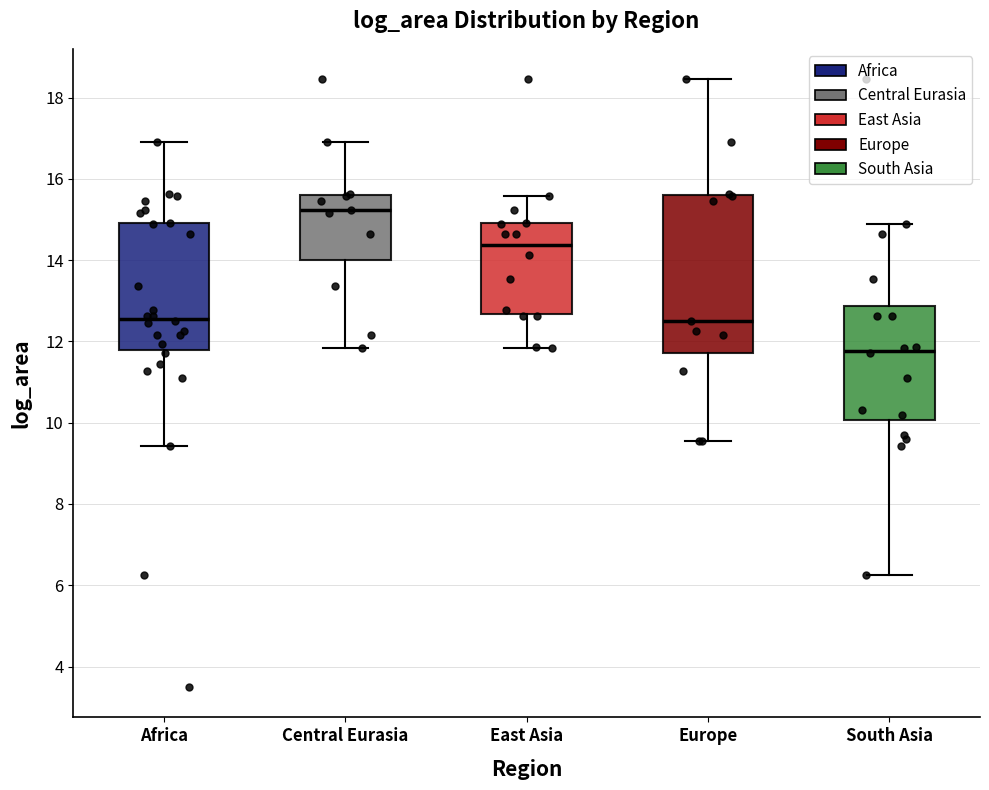

Reading left to right, read every box against the y-axis: the position of its median line, the range the box covers, and the ends of its whiskers. The values are not printed on the chart, so give them approximately, as read against the axis.

Africa: median 12.6, box 11.8 to 15.0, whiskers 9.4 to 17.0
Central Eurasia: median 15.2, box 14.0 to 15.6, whiskers 11.8 to 17.0
East Asia: median 14.4, box 12.6 to 15.0, whiskers 11.8 to 15.6
Europe: median 12.6, box 11.8 to 15.6, whiskers 9.6 to 18.4
South Asia: median 11.8, box 10.0 to 12.8, whiskers 6.2 to 14.8